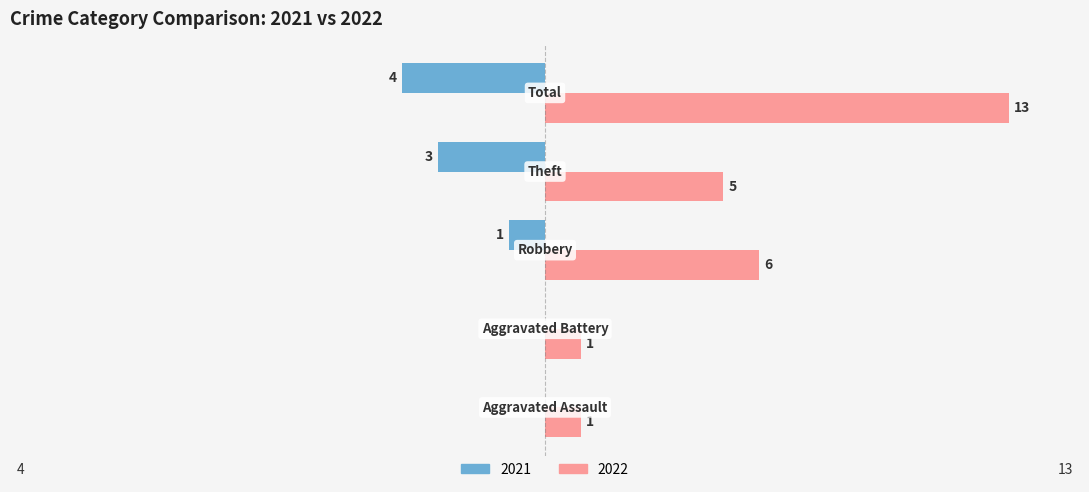

How many categories are shown in the chart?

5